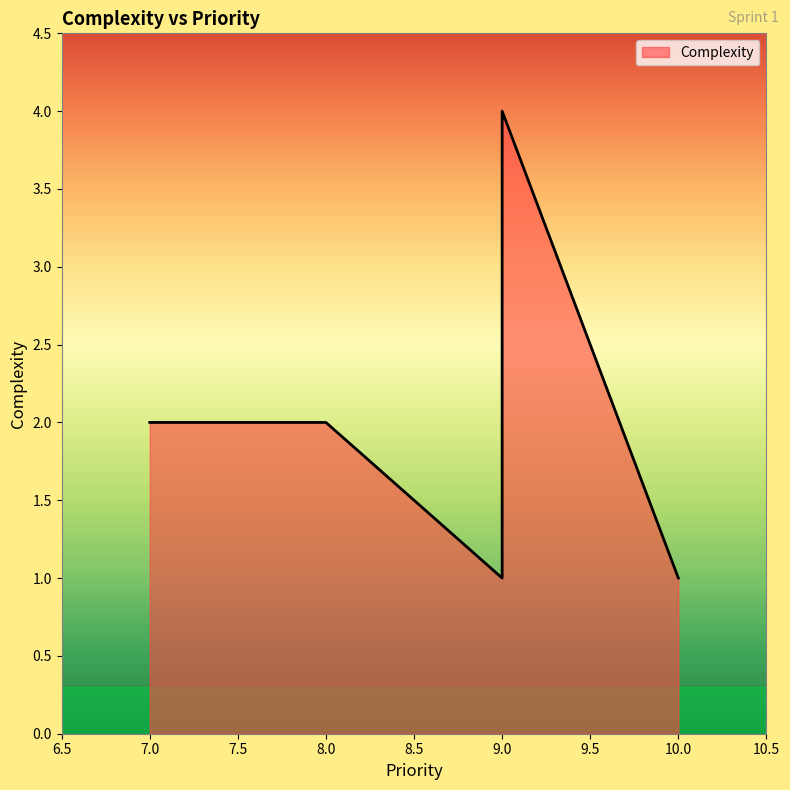

List the labels in order of value, largest first.

9, 7, 8, 10, 9